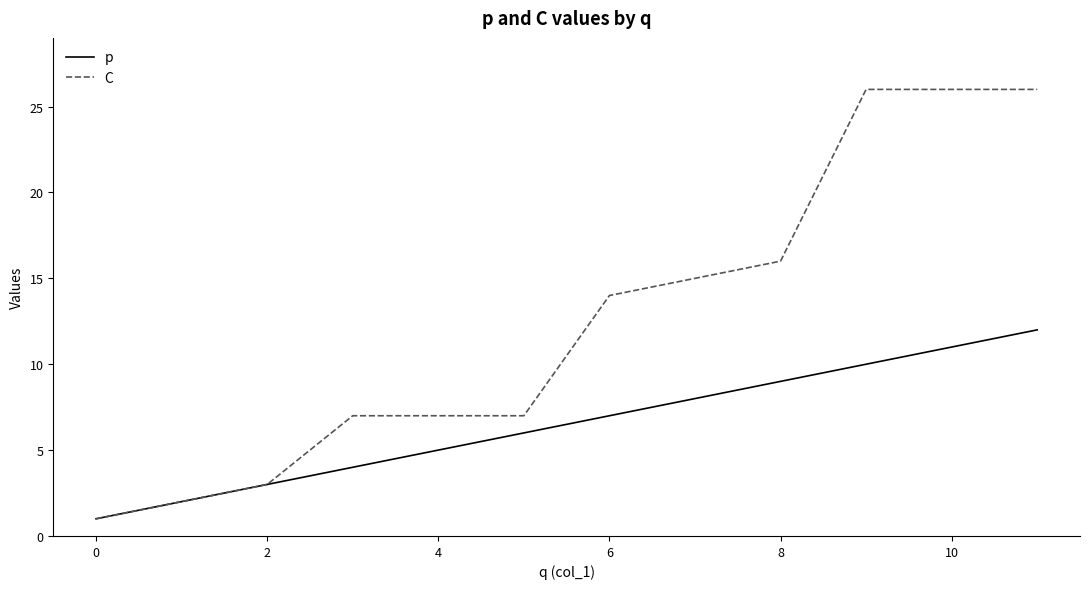

Which series has the largest total across all categories?

C